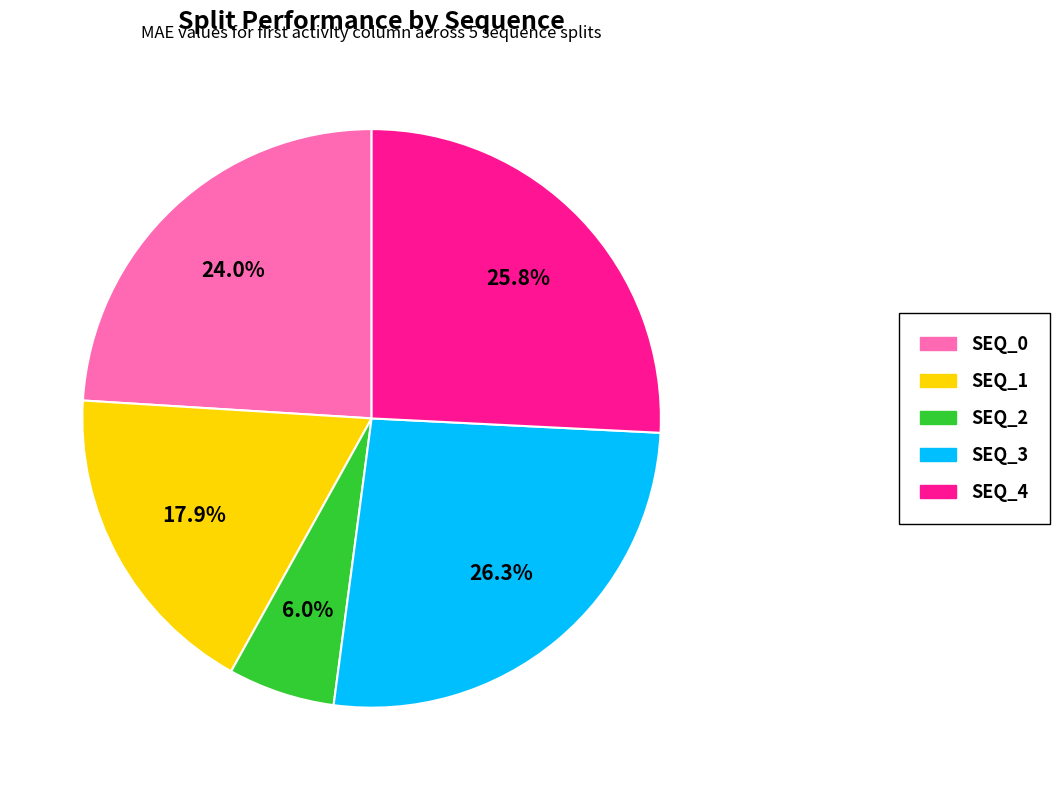

Is there any slice that represents more than half of the pie?

No